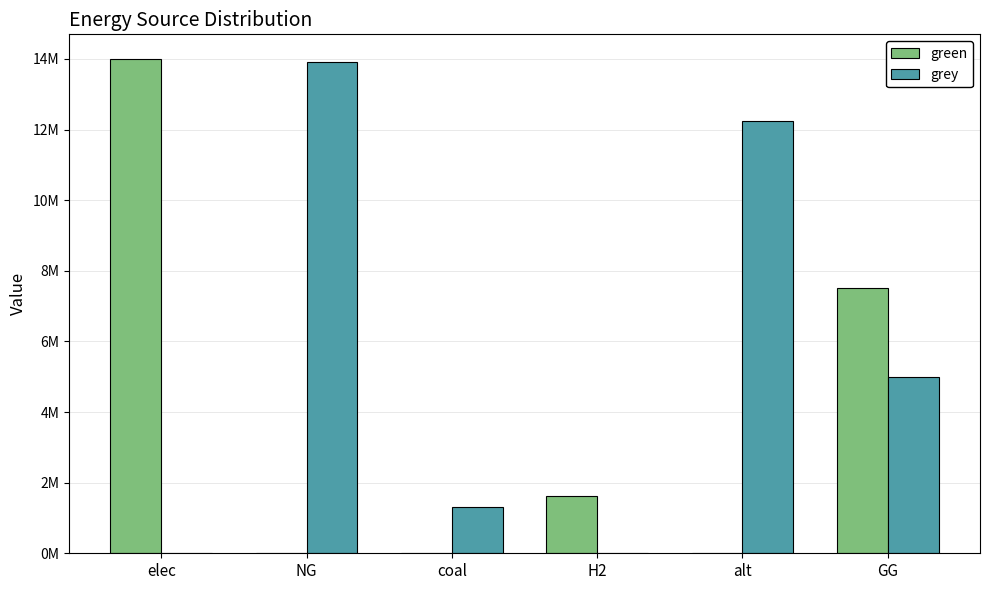

What is the difference between the maximum and minimum values in the grey series?

13927066.0